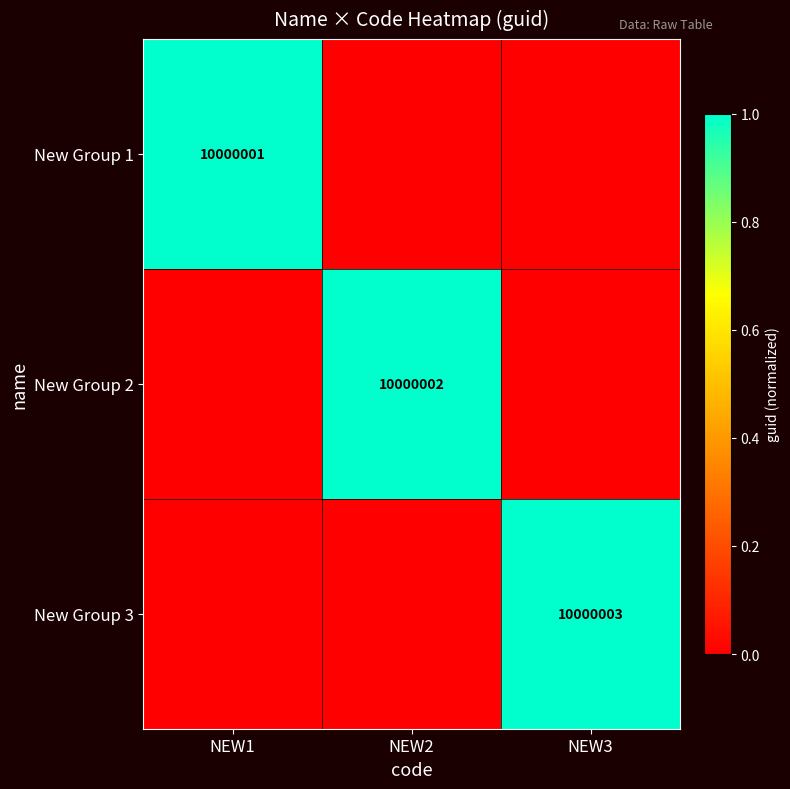

Is it true that New Group 1 equals 10000001 at NEW1?

True